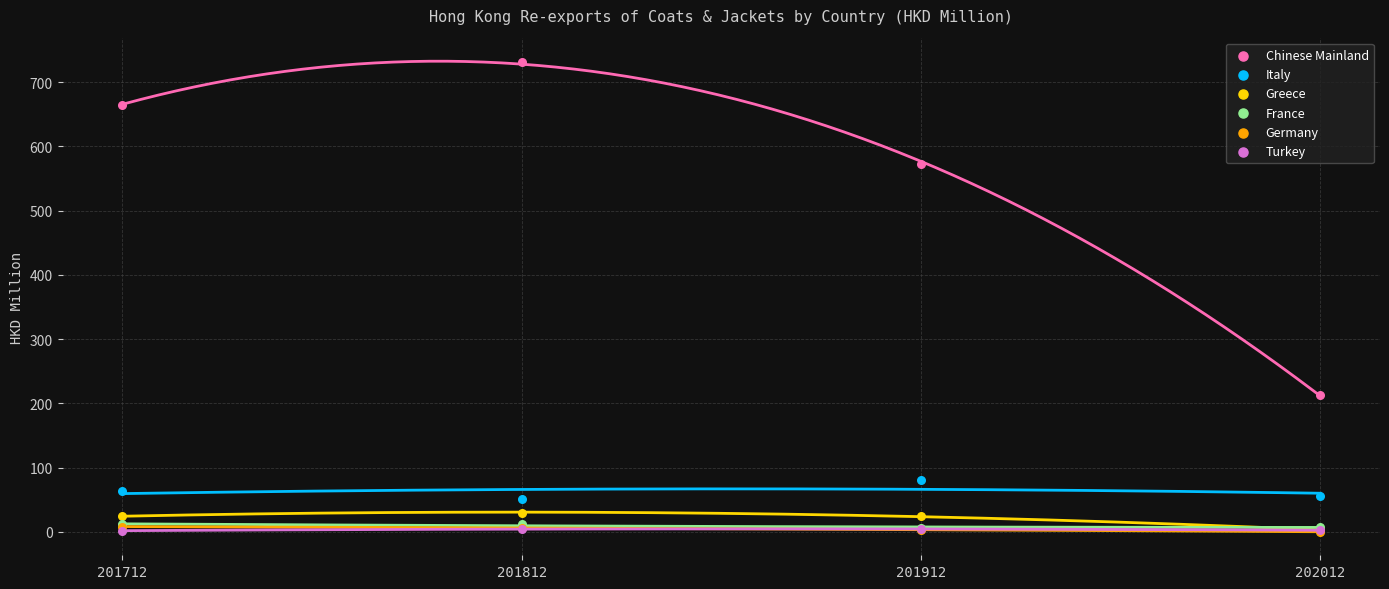

Which series reaches the maximum Y coordinate?

Chinese Mainland